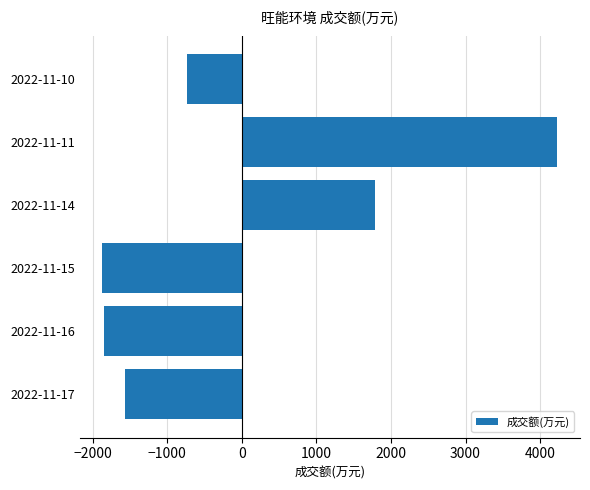

What is the smallest value displayed?

-1868